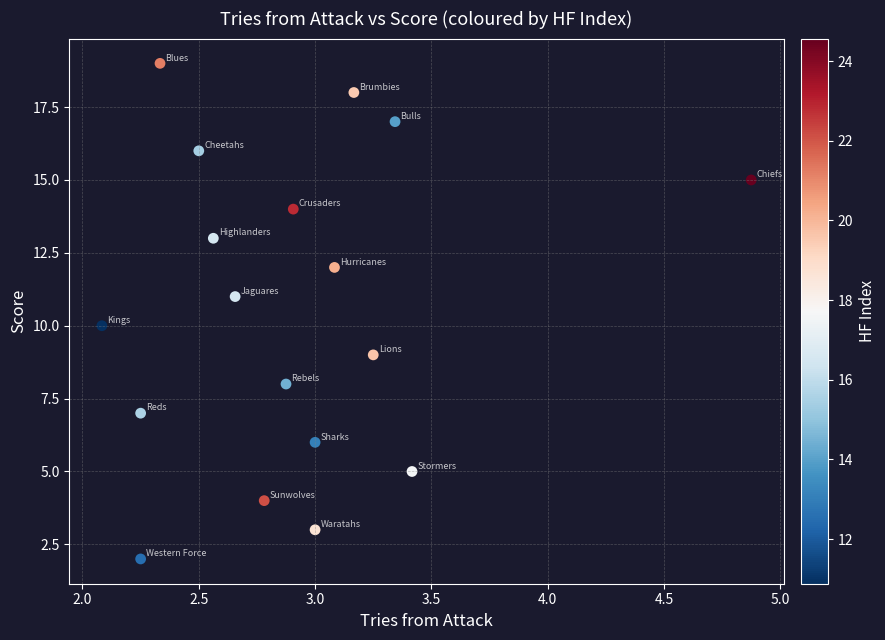

What is the range of Y values (max minus min)?

17